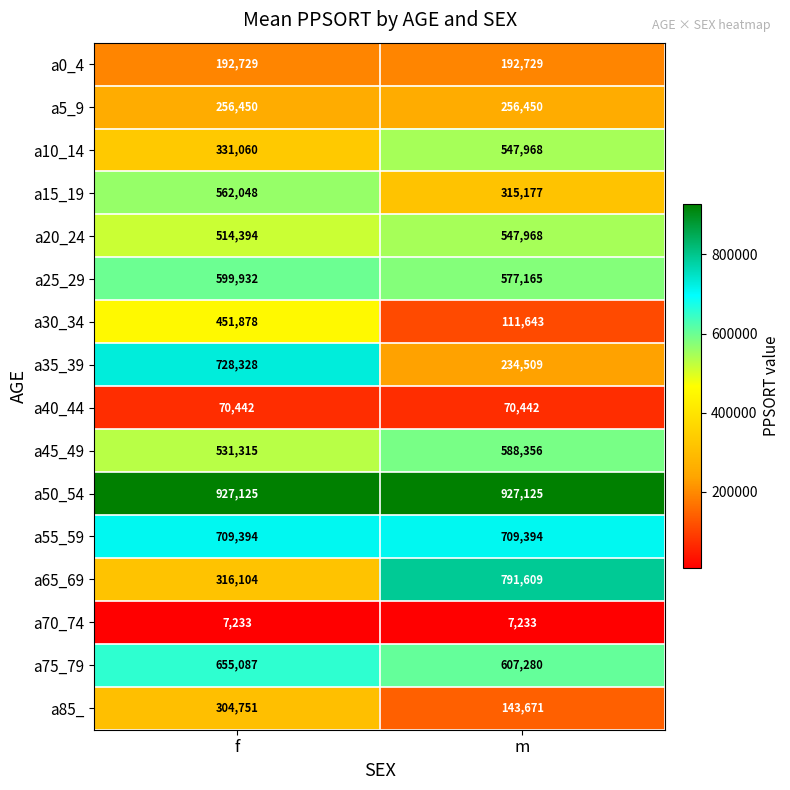

At which category is the sum across all series the highest?

f